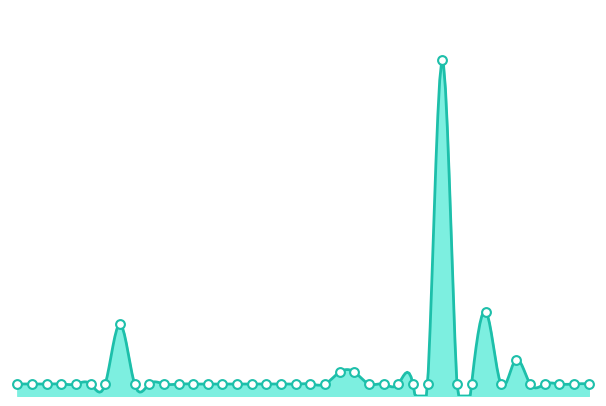

Between 23 and 29, which is larger?

23